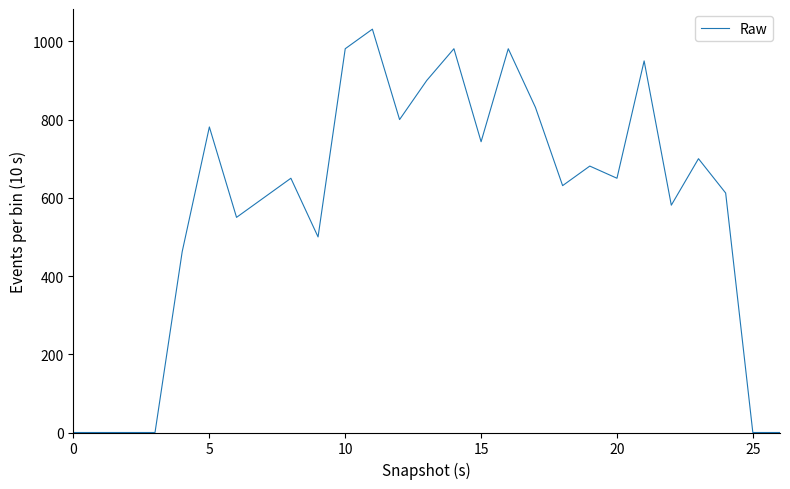

What is the difference between the maximum and minimum values?

1031.1